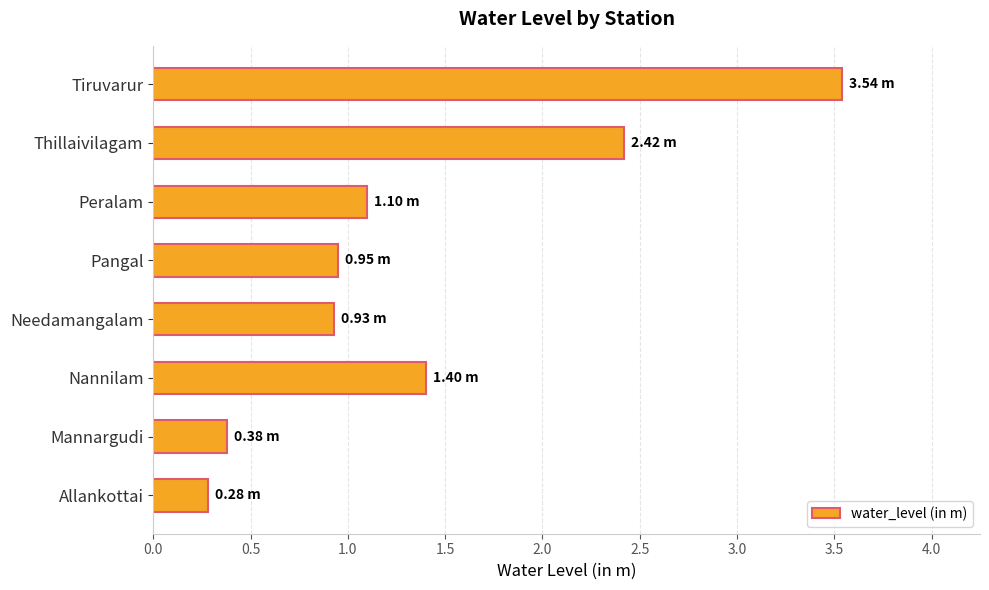

Which label corresponds to the smallest value in the chart?

Allankottai